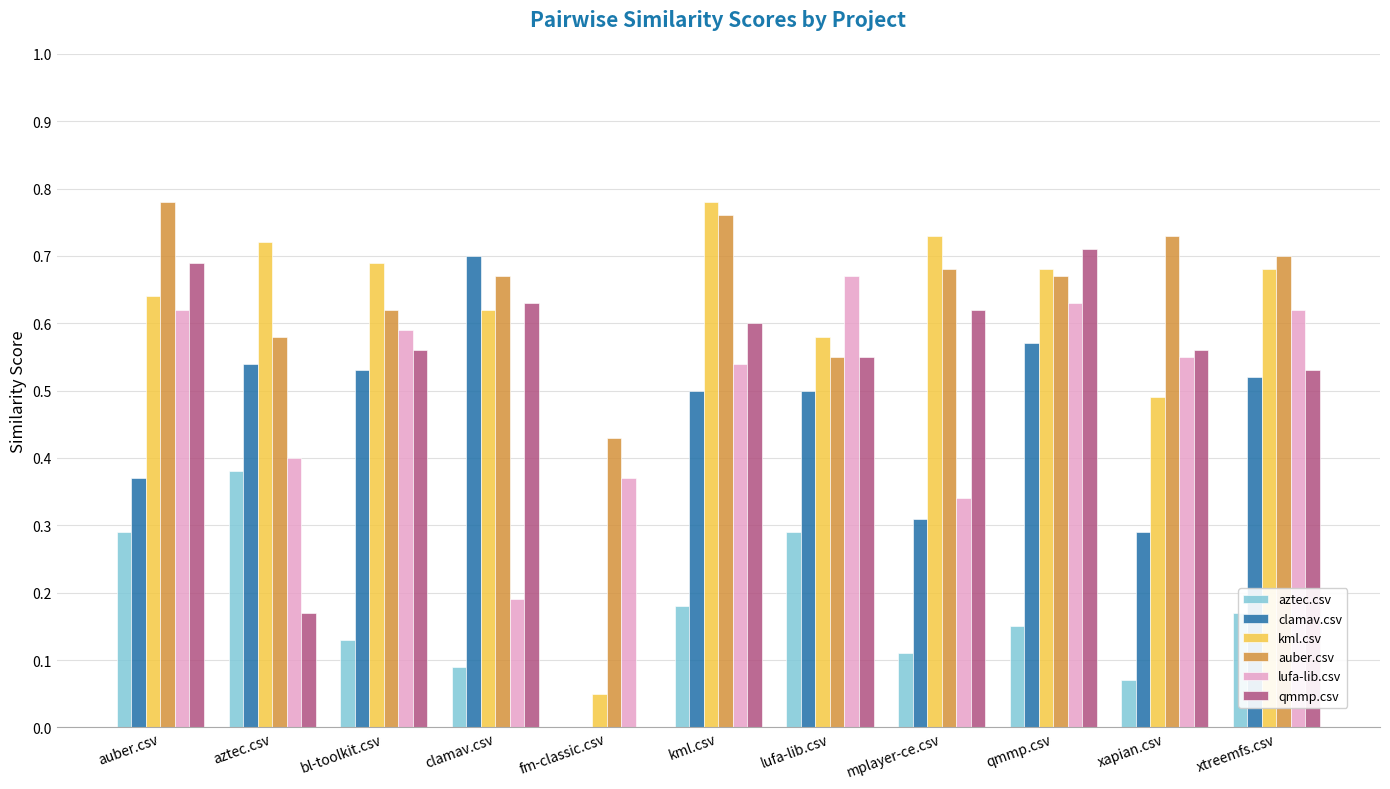

At which label does auber.csv reach its peak?

auber.csv